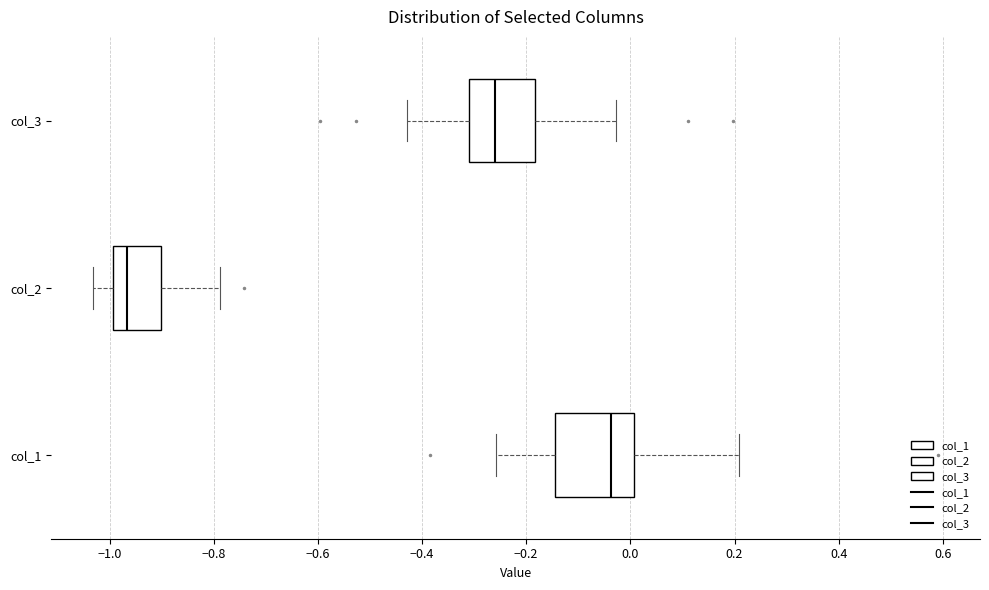

Where does the median line of the box for col_2 sit on the x-axis? The values are not printed on the chart, so give them approximately, as read against the axis.

-0.96